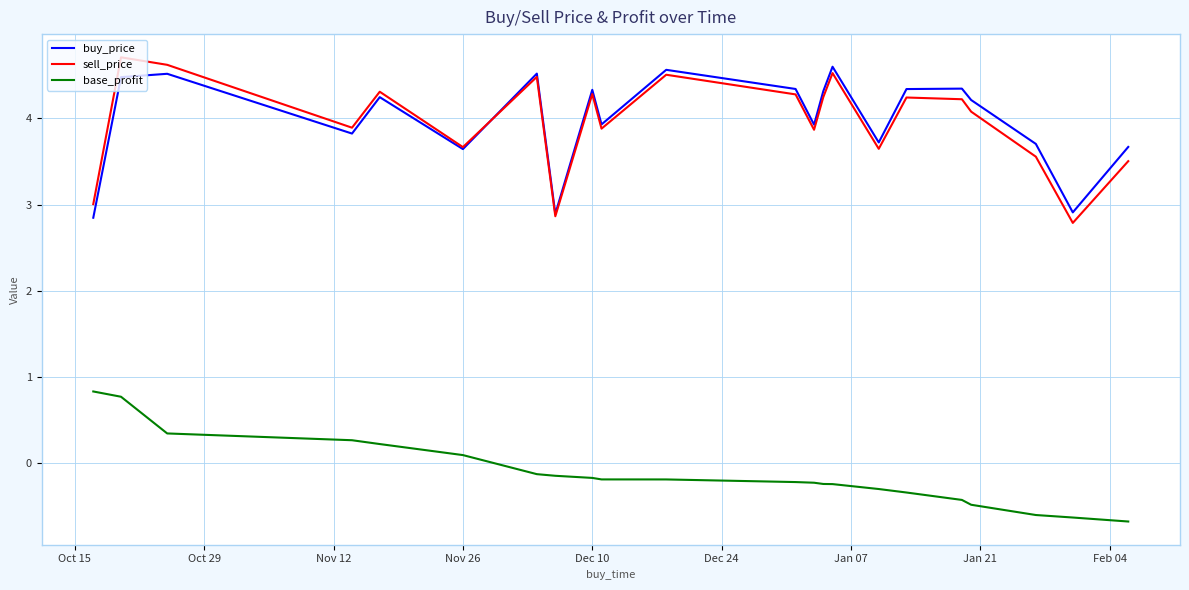

What is the lowest value of the buy_price series?

2.8